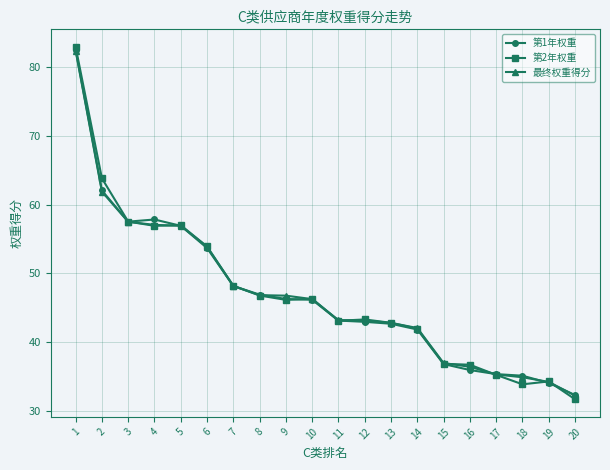

Where does the 第2年权重 series first go above 46?

1